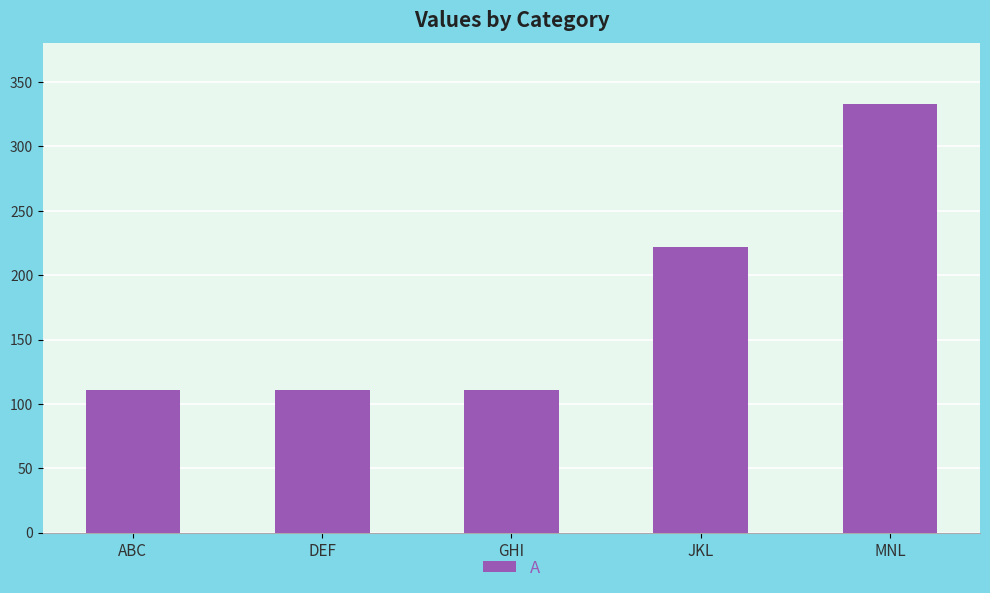

What is the ratio of the value at MNL to the value at DEF?

3.0